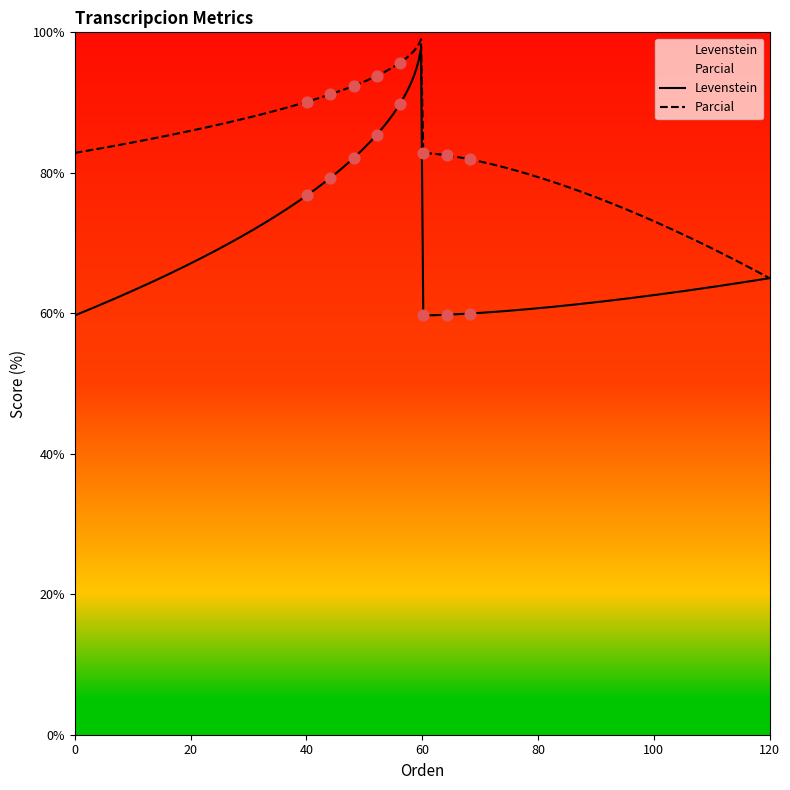

Which series contains the highest Y value?

Parcial